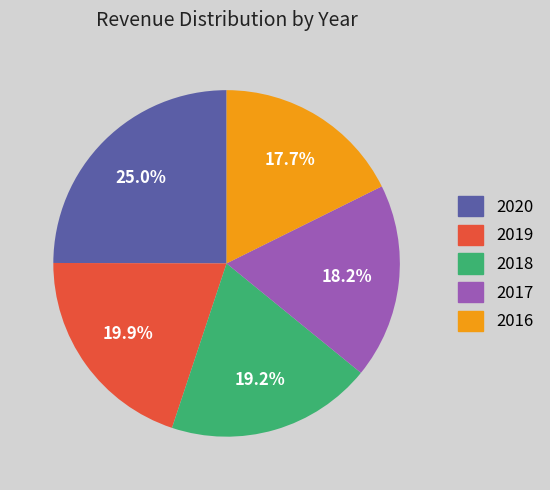

What is the ratio of the value at 2020 to the value at 2016?

1.4